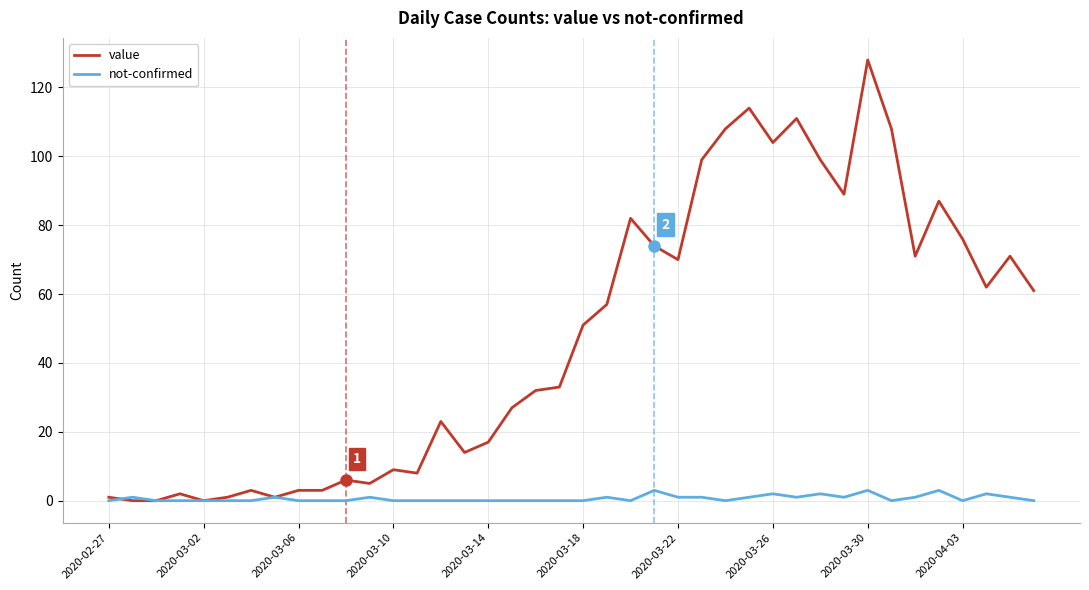

Which series has the largest range (max minus min)?

value